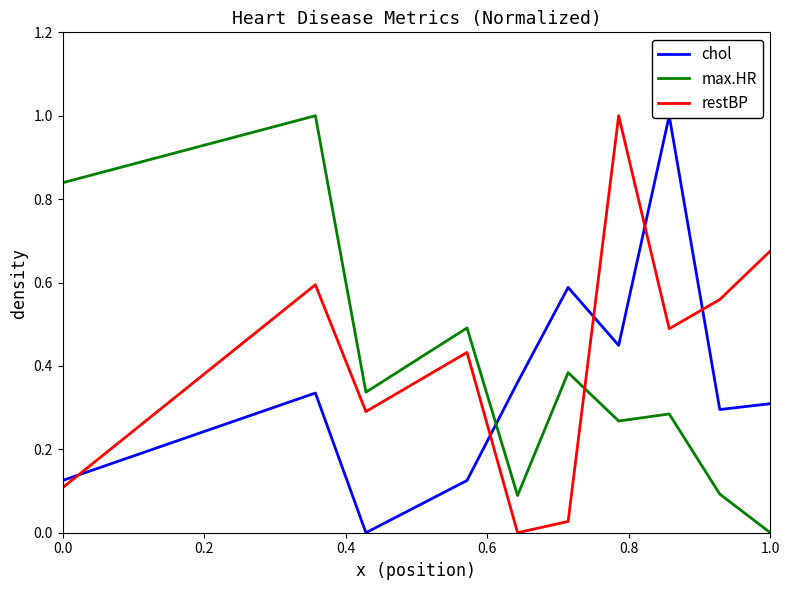

What is the label of the 7th point from the right?

0.6